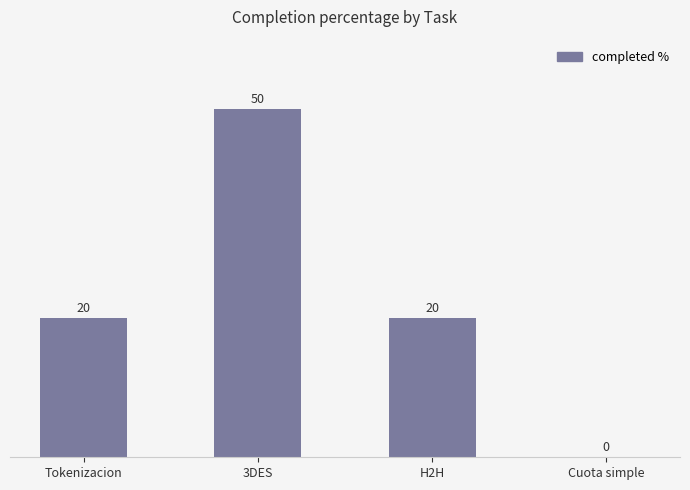

What is the sum of all values?

90